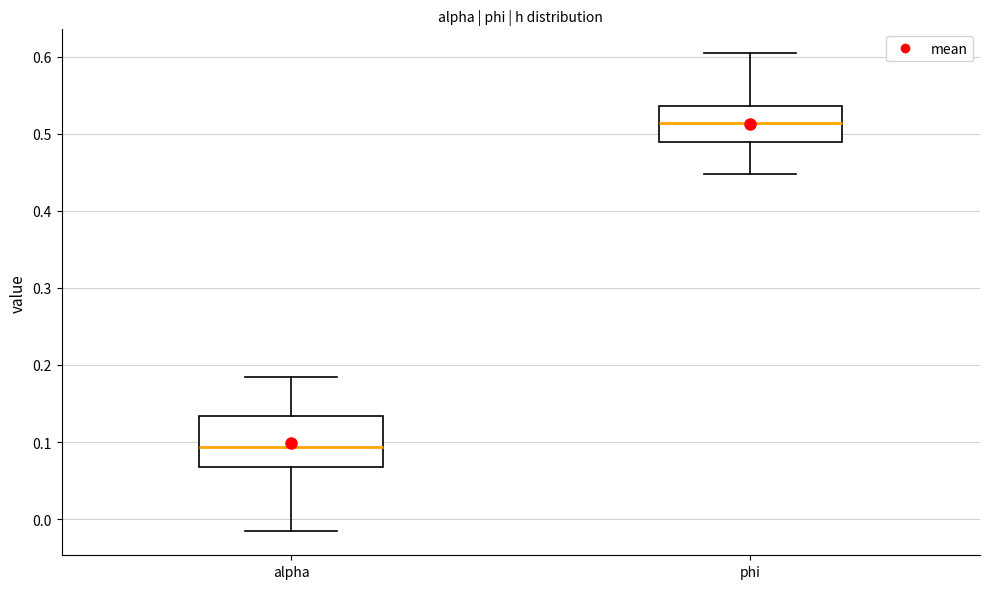

Where is the lower edge of the box for phi on the y-axis? The values are not printed on the chart, so give them approximately, as read against the axis.

0.49